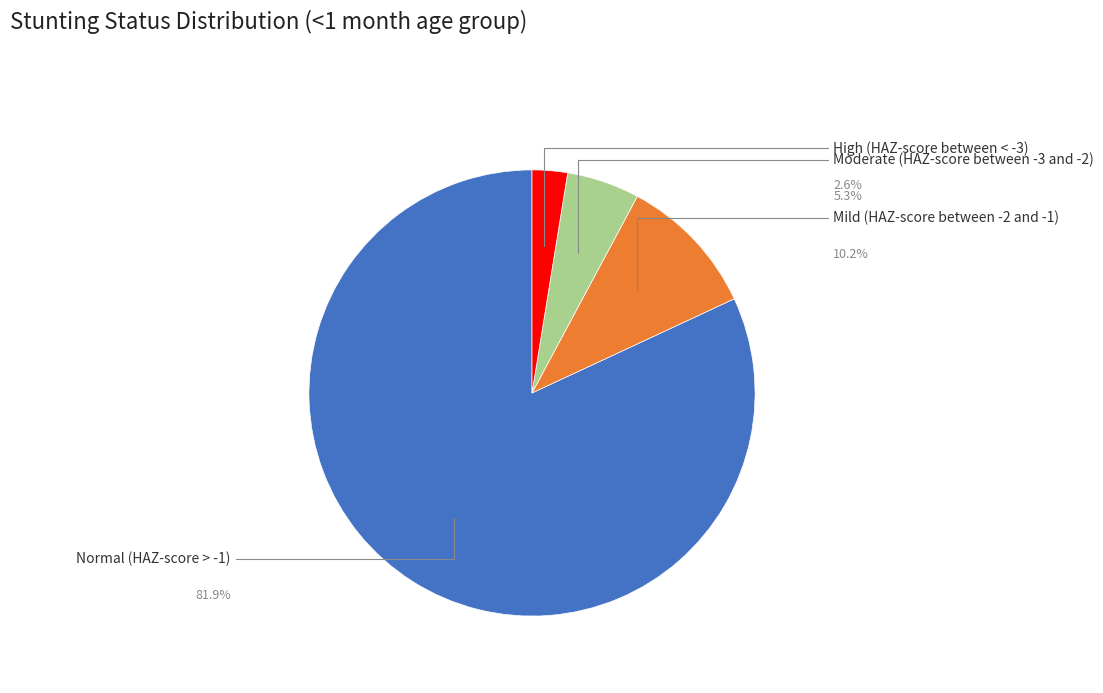

Does Normal (HAZ-score > -1) represent more than half of the total?

Yes